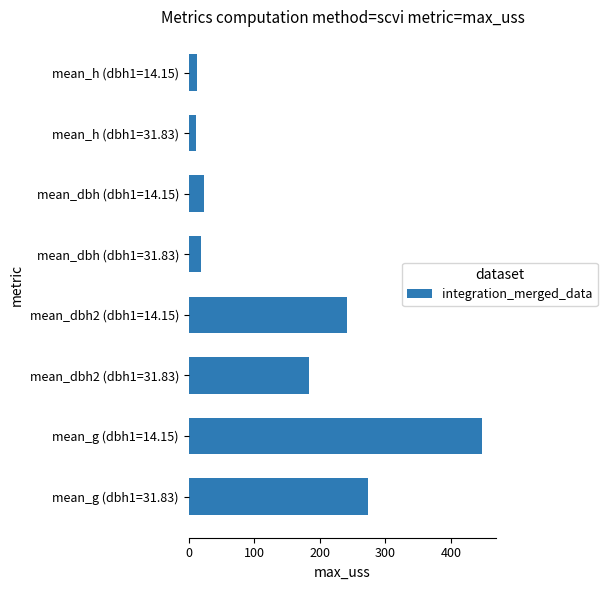

At which label is the value closest to 228?

mean_dbh2 (dbh1=14.15)